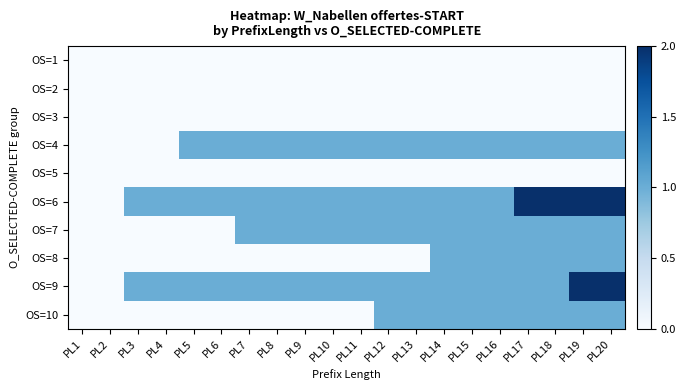

Between PL16 and PL13, which is larger?

PL16